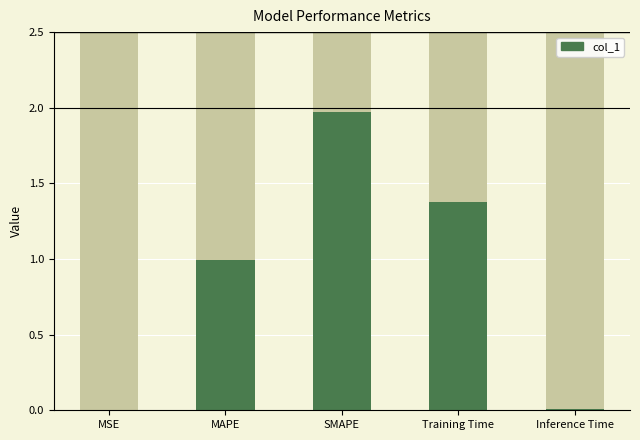

At which category does the chart reach its peak across all series?

SMAPE